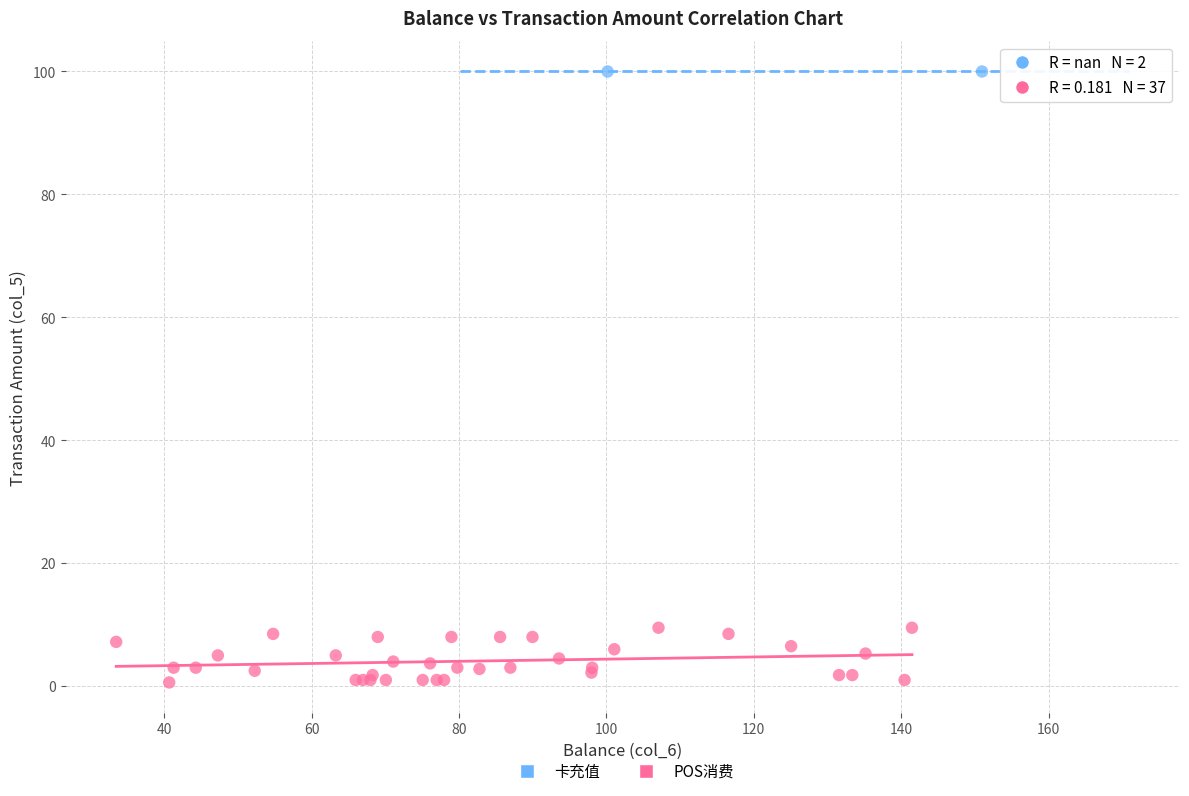

What are all the series names shown in the legend?

卡充值, POS消费